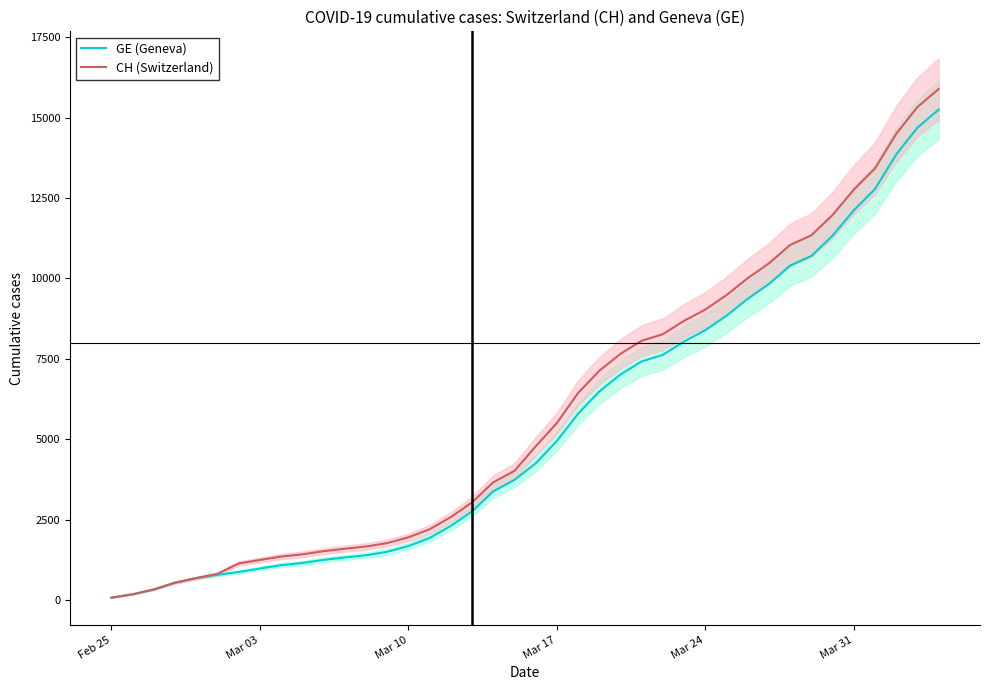

True or false: GE (Geneva) has more than 0 interior local peaks.

False